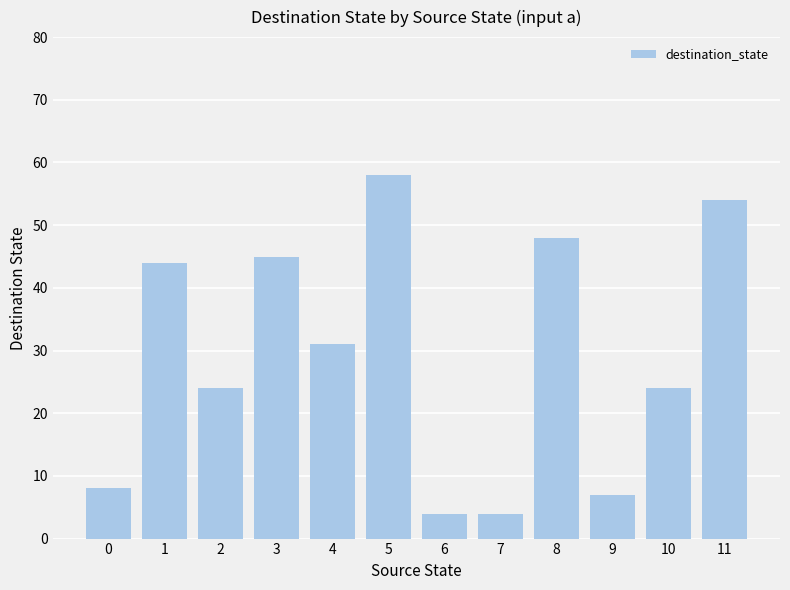

Is it true that the value at 3 is 45?

True